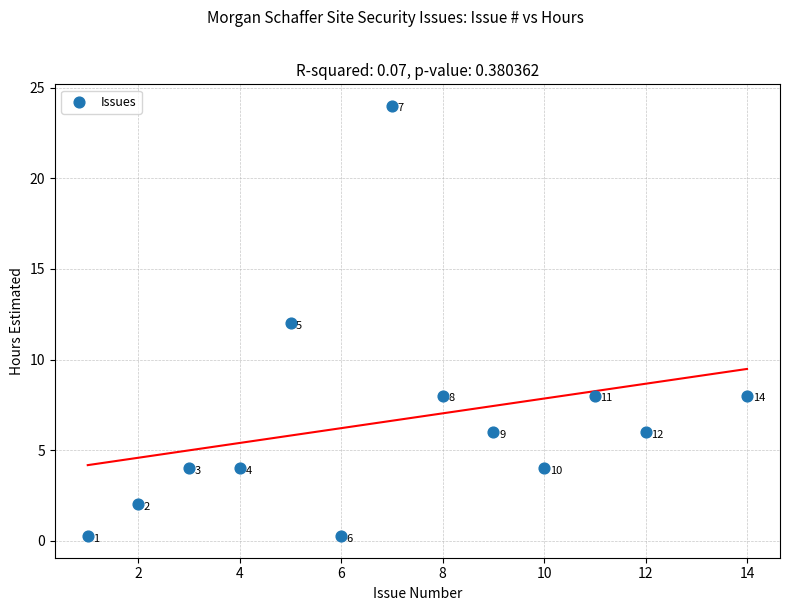

What Y value in the scatter plot is closest to 12?

12.0